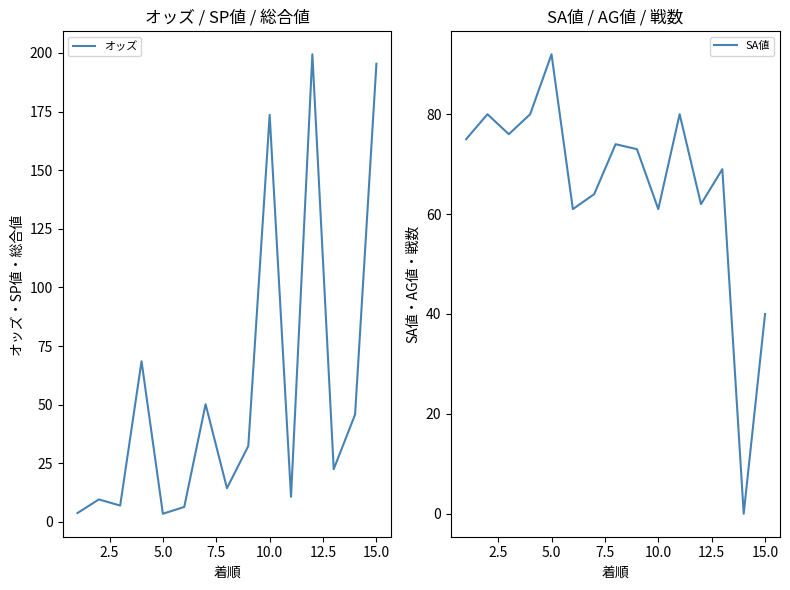

How many times do SA値 and オッズ cross each other?

5